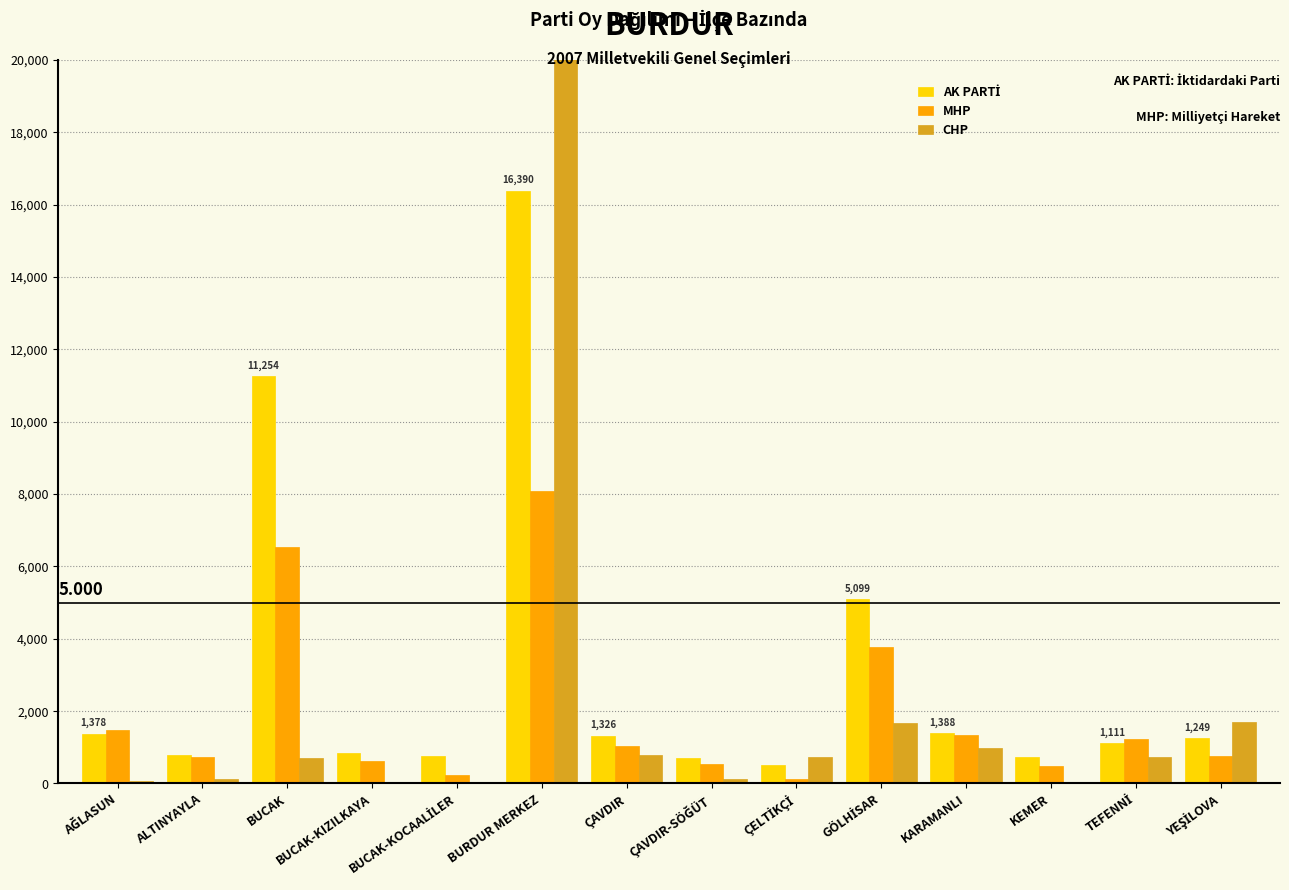

What is the sum of the MHP values at BURDUR MERKEZ and YEŞİLOVA?

8837